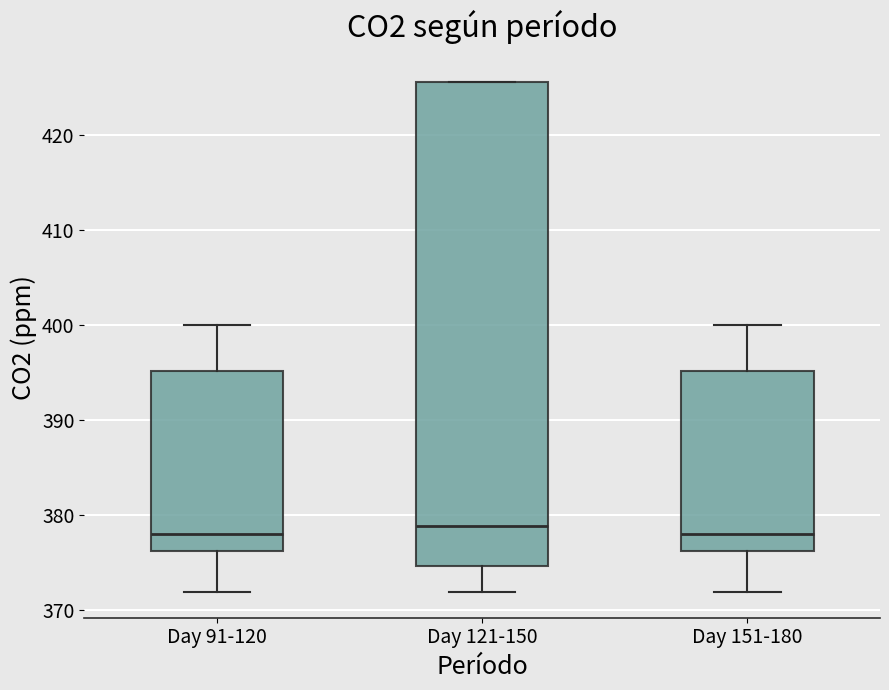

Where does the median line of the box for Day 91-120 sit on the y-axis? The values are not printed on the chart, so give them approximately, as read against the axis.

378